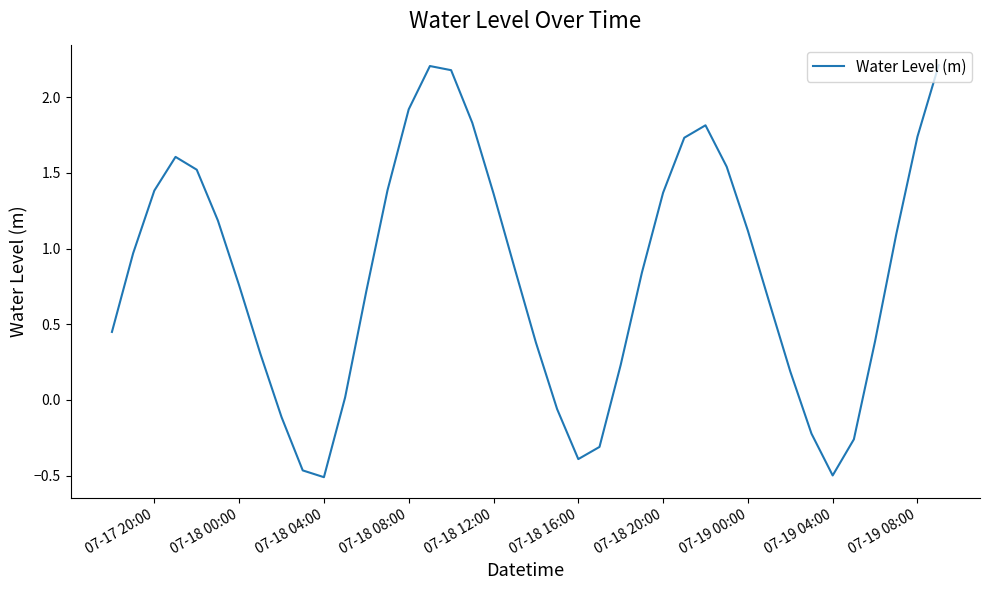

What is the difference between the maximum and minimum values?

2.7